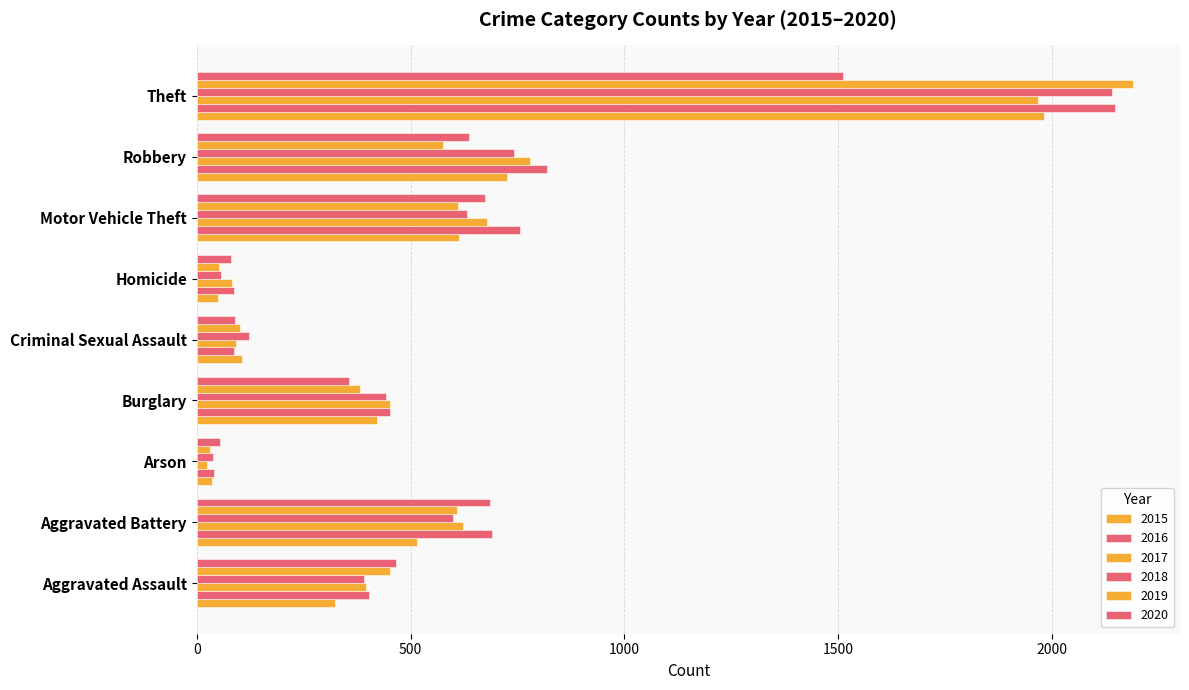

How many series are shown in this chart?

6